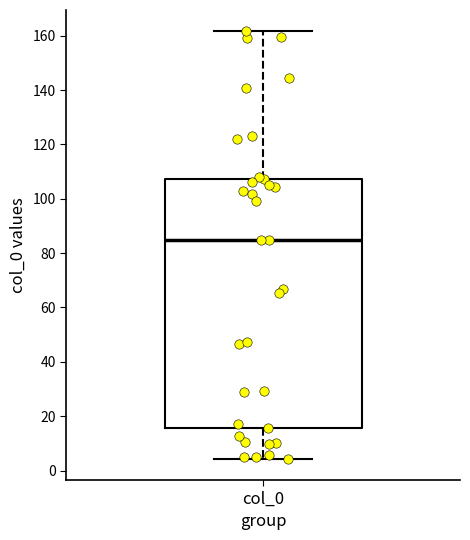

Where is the upper edge of the box for col_0 on the y-axis? The values are not printed on the chart, so give them approximately, as read against the axis.

108